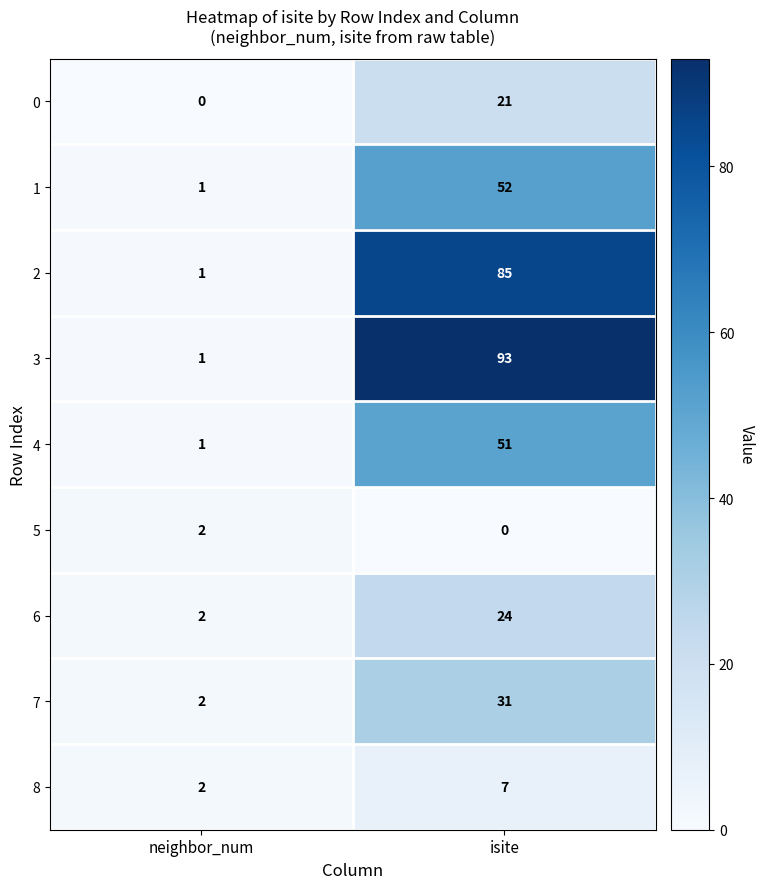

At which label is 6 closest to 13?

neighbor_num